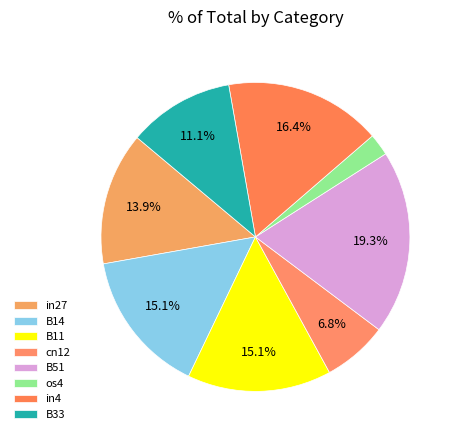

What percentage is the os4 slice, to the nearest percent?

2%